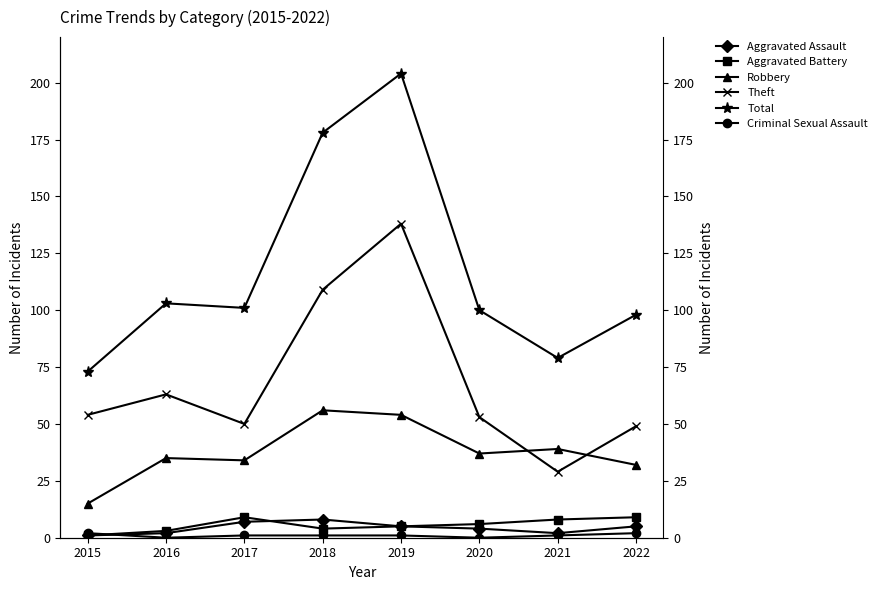

Between 2017 and 2022, which is larger?

2017